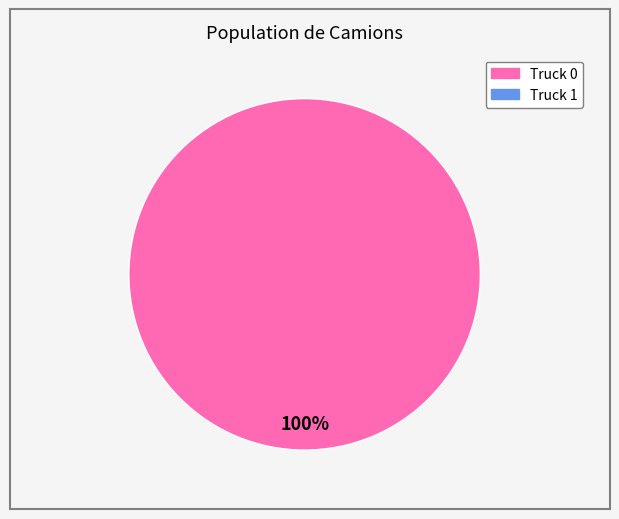

How many segments does this pie chart have?

1